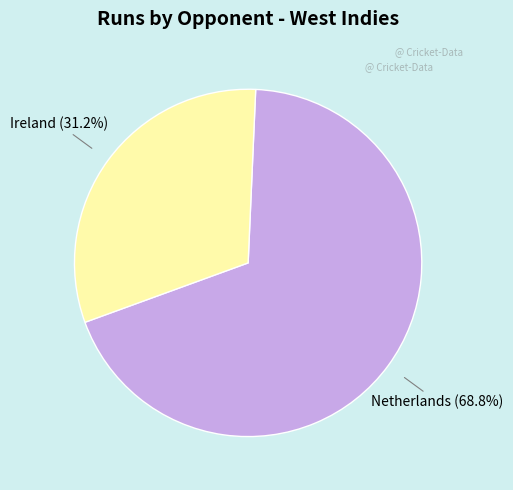

Which category has the smallest portion of the pie?

Ireland